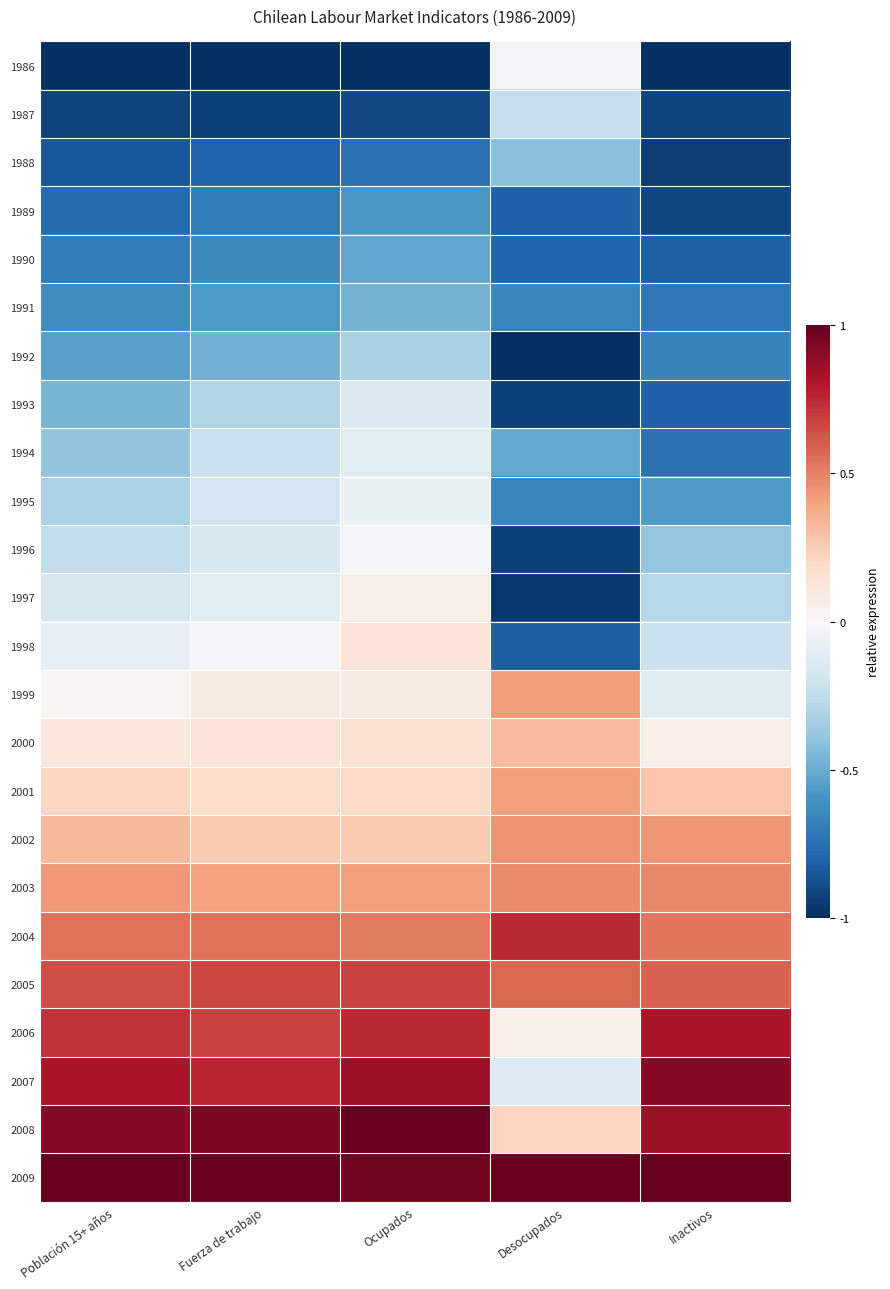

Which series has the largest range (max minus min)?

2007